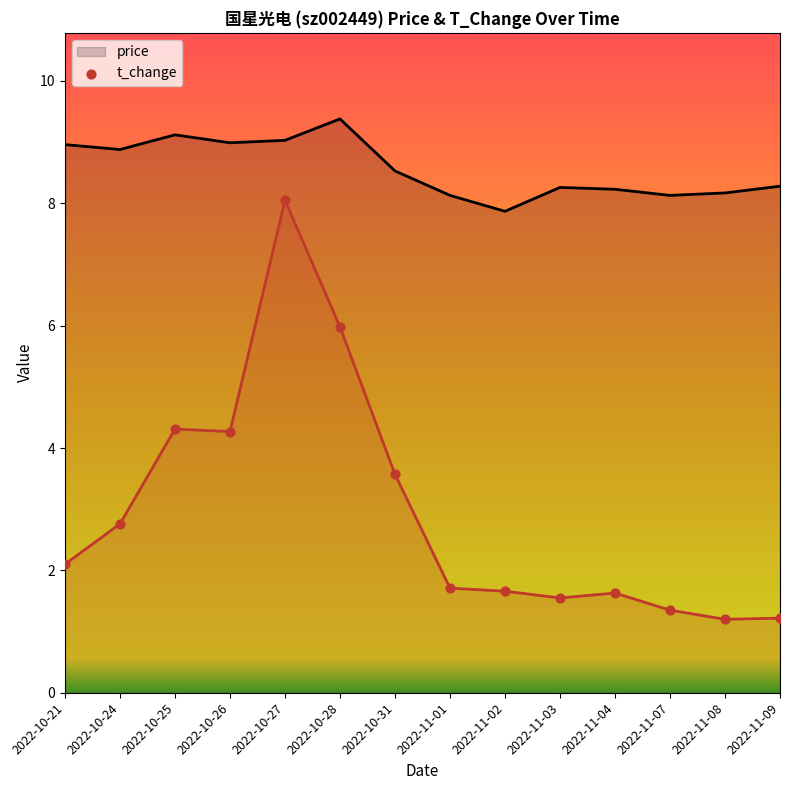

Which series contains the lowest Y value?

t_change